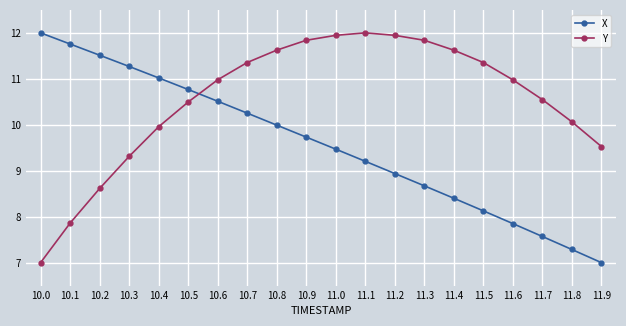

What is the value of the X point at the 12th from the left?

9.2